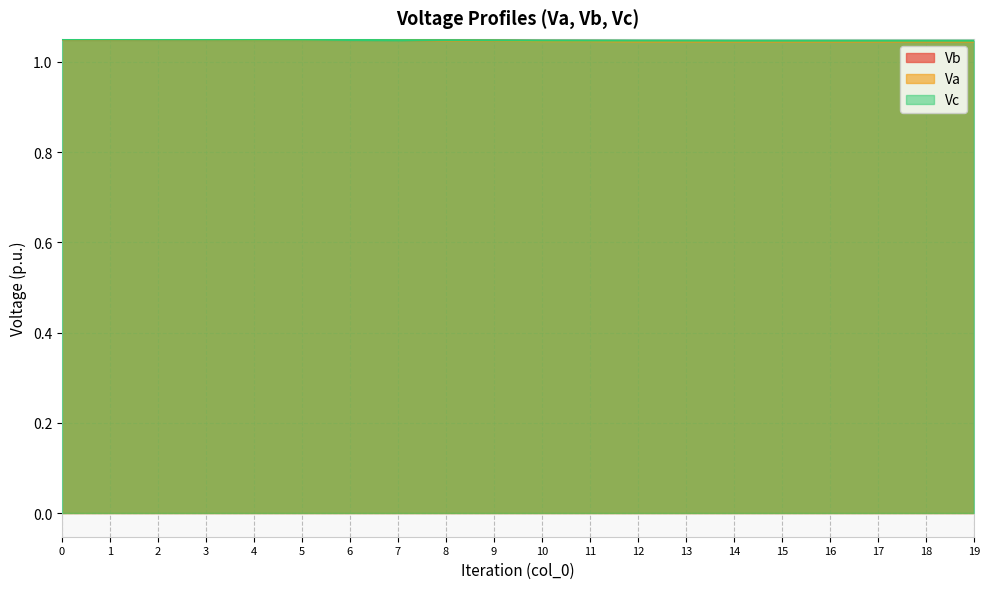

Reading left to right, transcribe all the data shown in this chart.

Vb: 1.1	1.1	1.0	1.0	1.0	1.0	1.0	1.0	1.0	1.0	1.0	1.0	1.0	1.0	1.0	1.0	1.0	1.0	1.0	1.0
Va: 1.1	1.0	1.1	1.0	1.0	1.0	1.0	1.0	1.0	1.0	1.0	1.0	1.0	1.0	1.0	1.0	1.0	1.0	1.0	1.0
Vc: 1.1	1.0	1.0	1.0	1.0	1.0	1.0	1.0	1.0	1.0	1.0	1.0	1.0	1.0	1.0	1.0	1.0	1.0	1.0	1.0